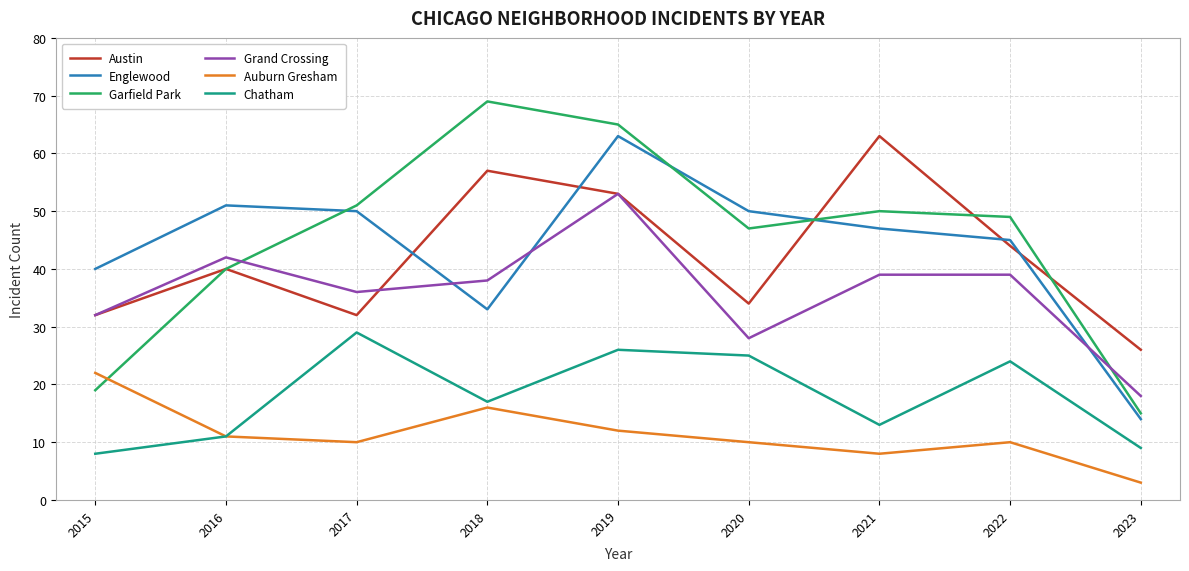

What is the difference between the Englewood values at 2019 and 2016?

12